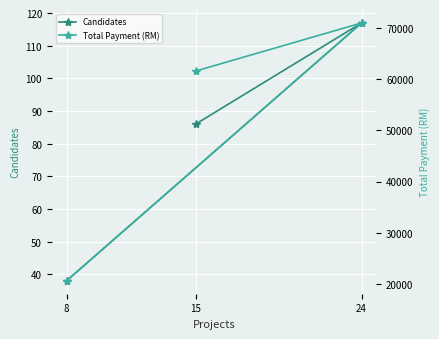

What is the spread (max minus min) of values at 15?

61480.3